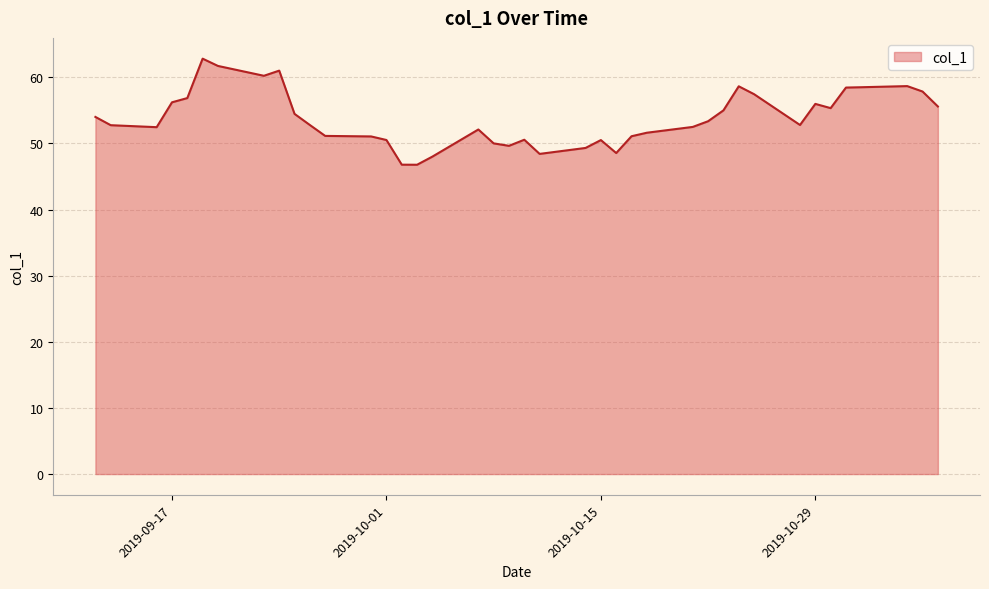

What is the minimum value shown in the chart?

46.8